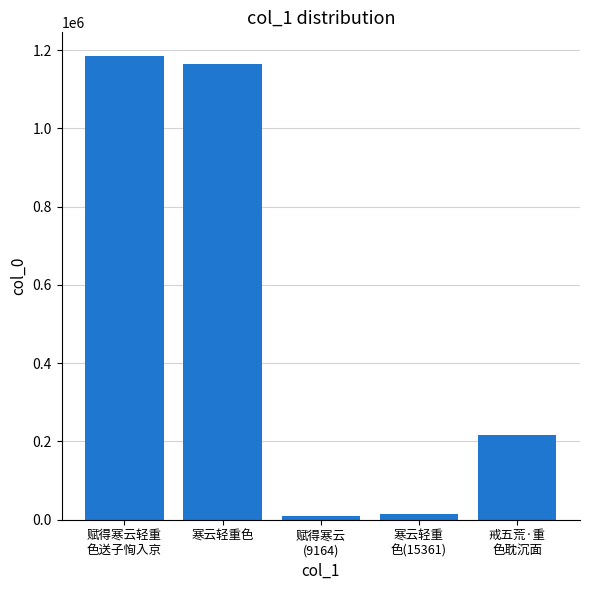

What is the label of the 1st bar from the left?

赋得寒云轻重
色送子恂入京